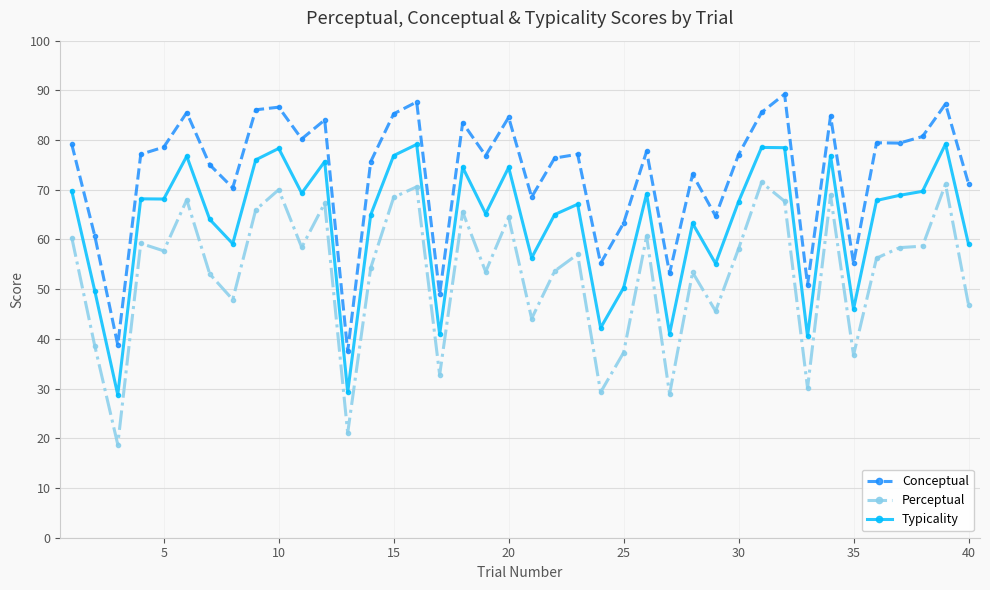

Which series has the widest spread of values?

Perceptual